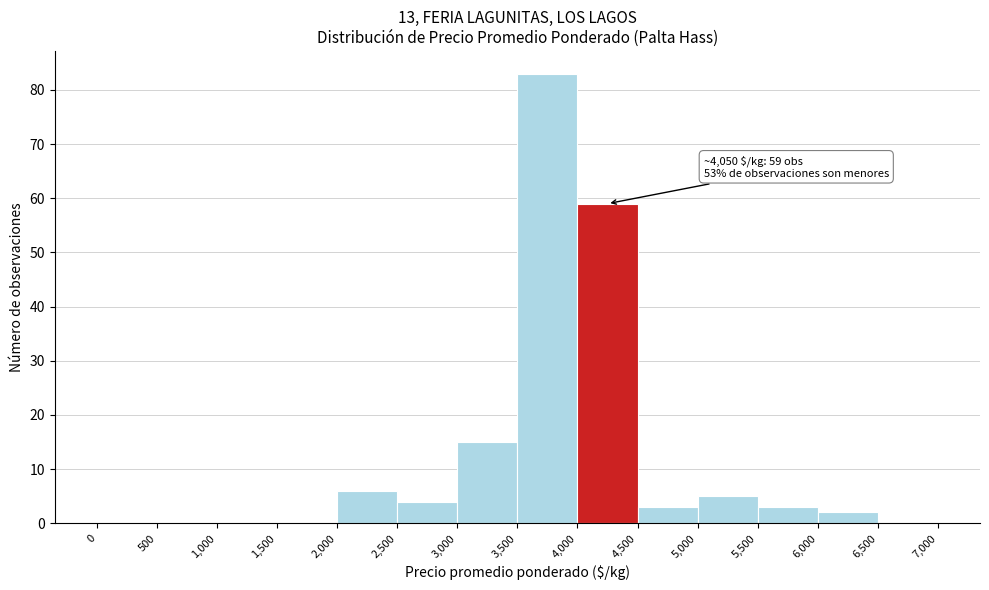

Over which range of the x-axis is the bar tallest?

3,500 to 4,000